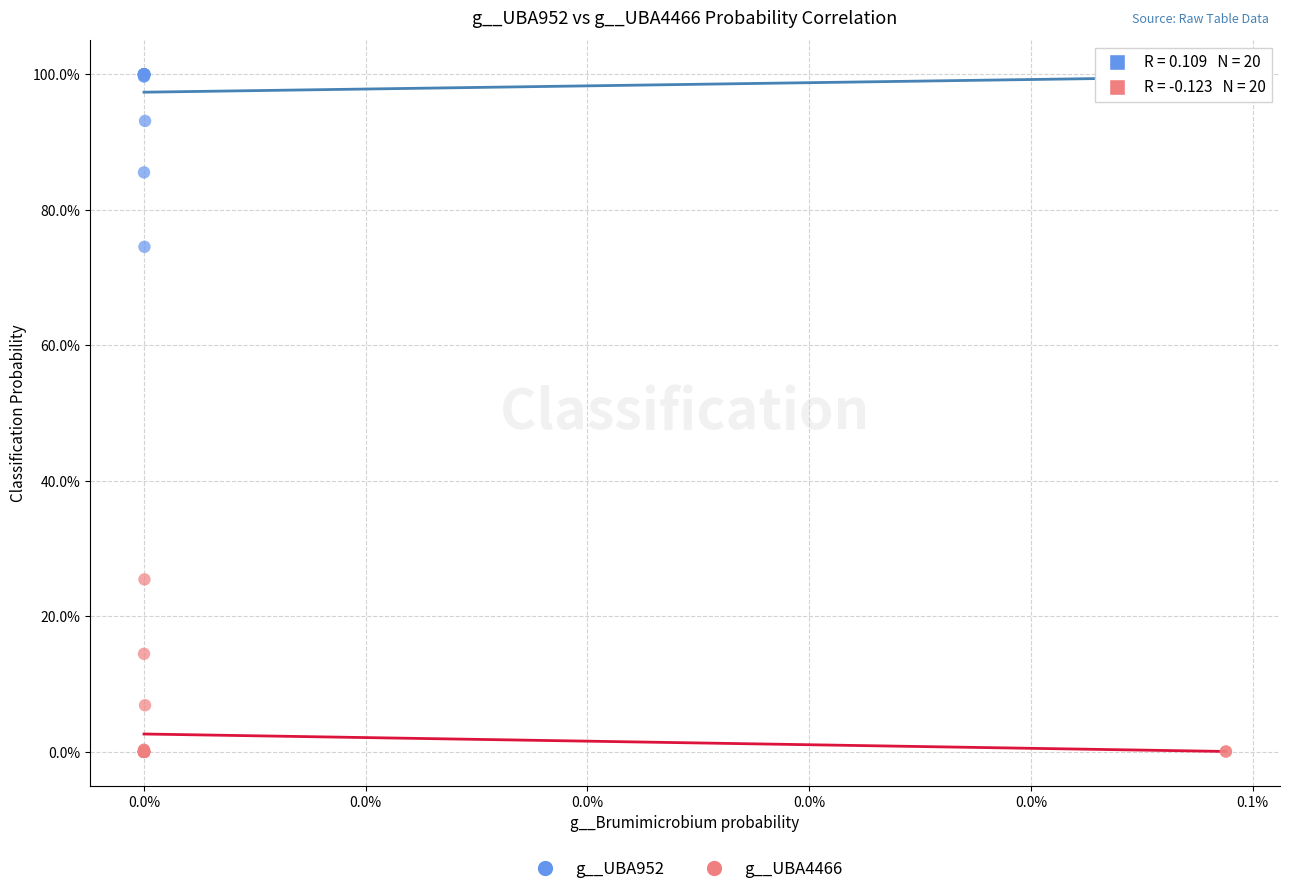

What are all the series names shown in the legend?

g__UBA952, g__UBA4466